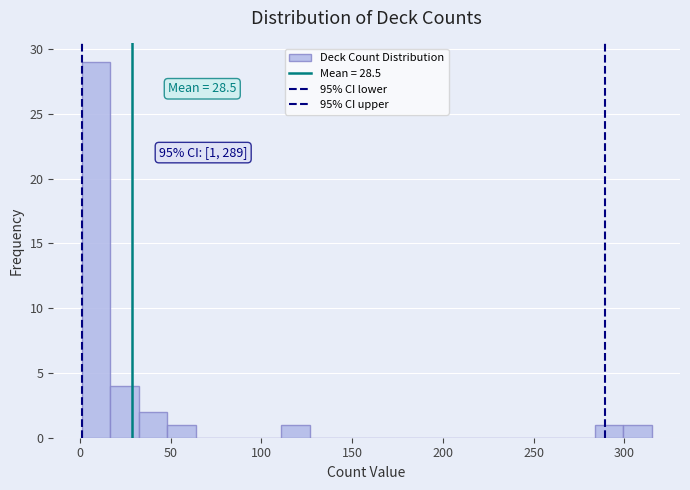

Around what value on the x-axis is the tallest bar? Give the approximate position of its centre, as read against the axis.

10